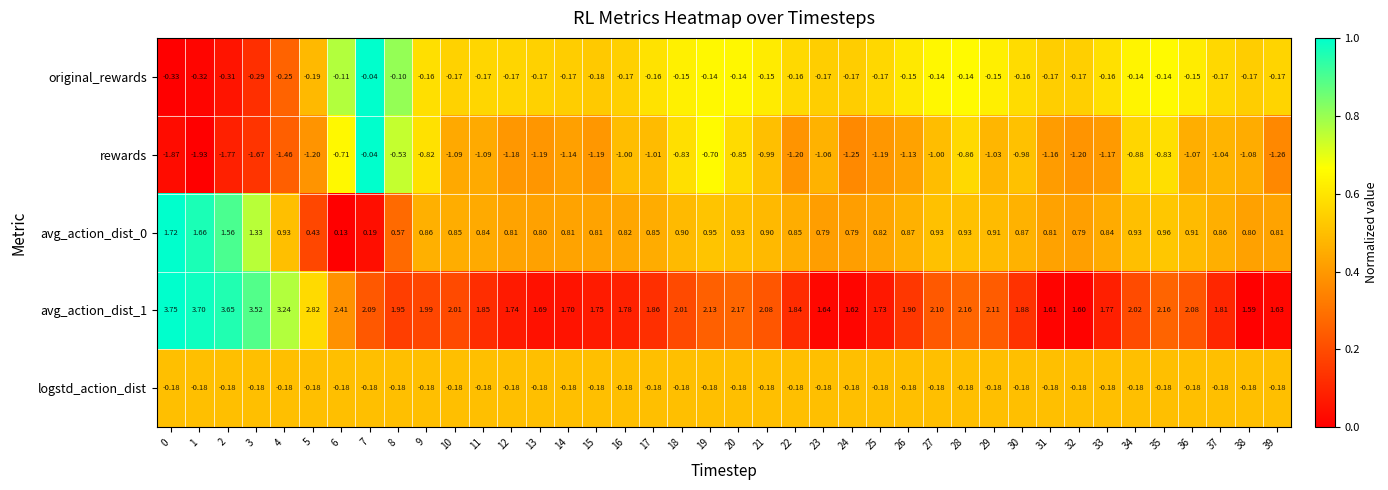

Count the number of categories in the chart.

40